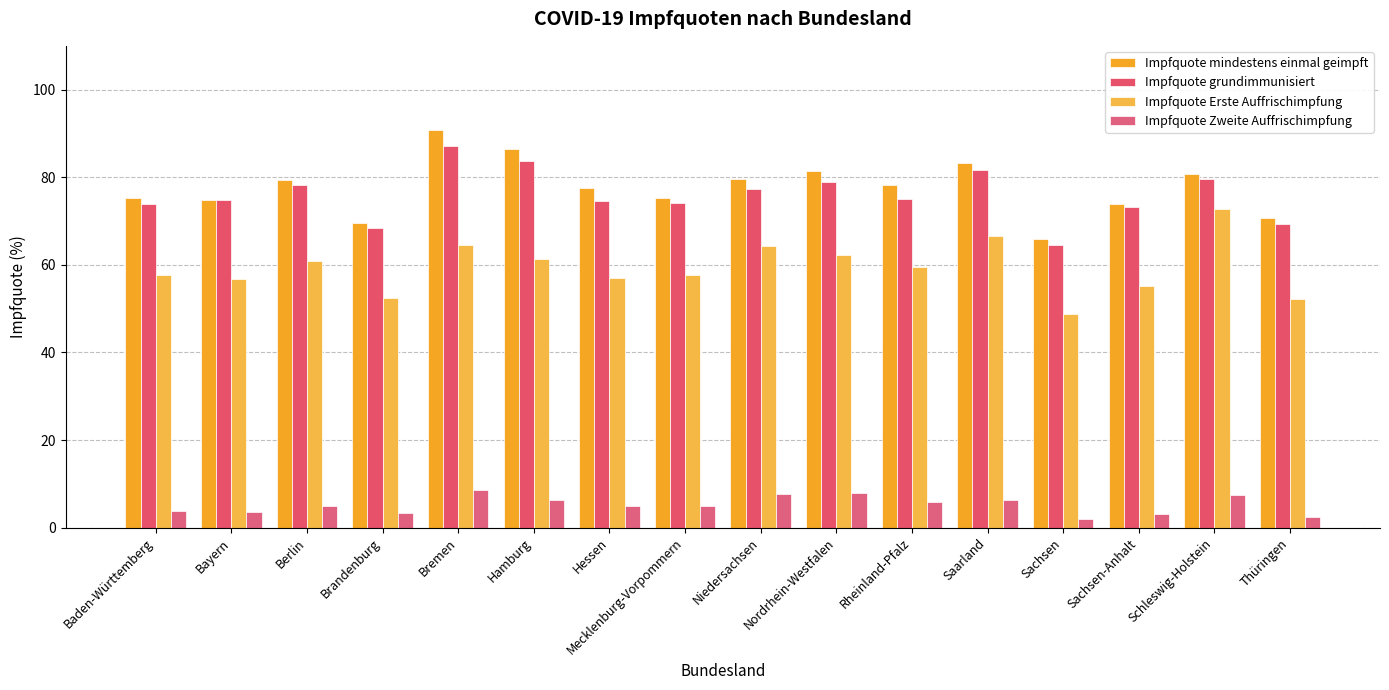

How many bars are there in each group?

4